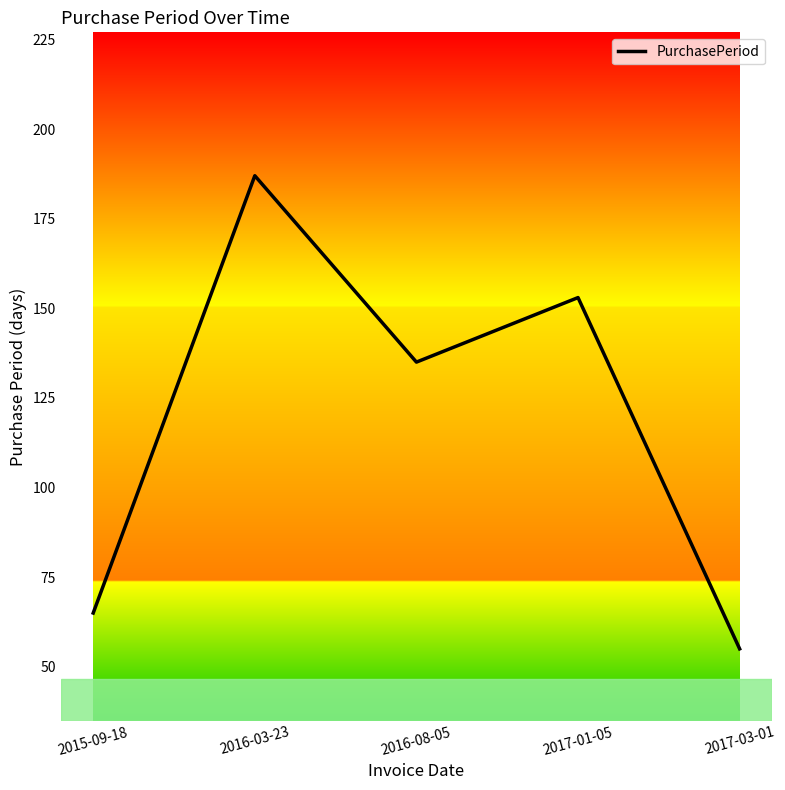

Which label corresponds to the smallest value in the chart?

2017-03-01